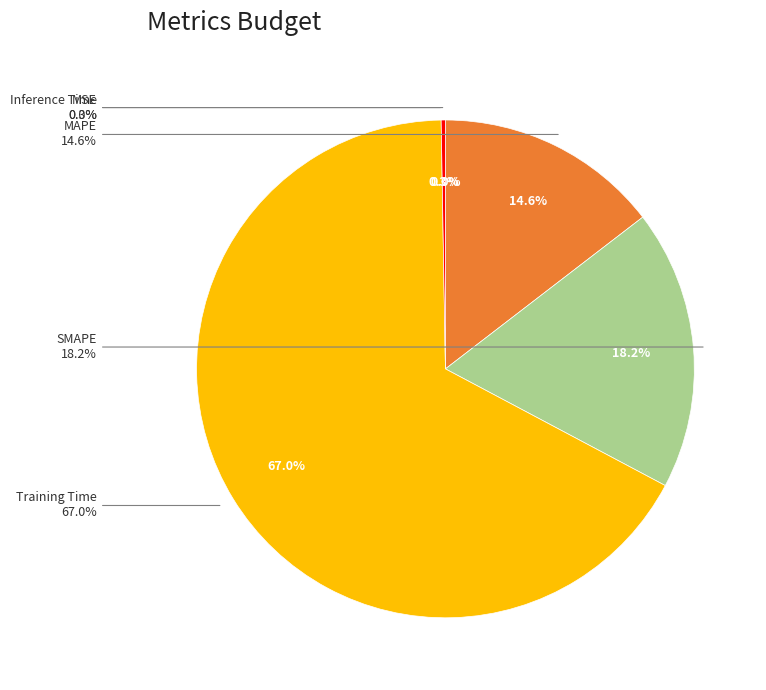

Which has a higher value, MAPE or MSE?

MAPE